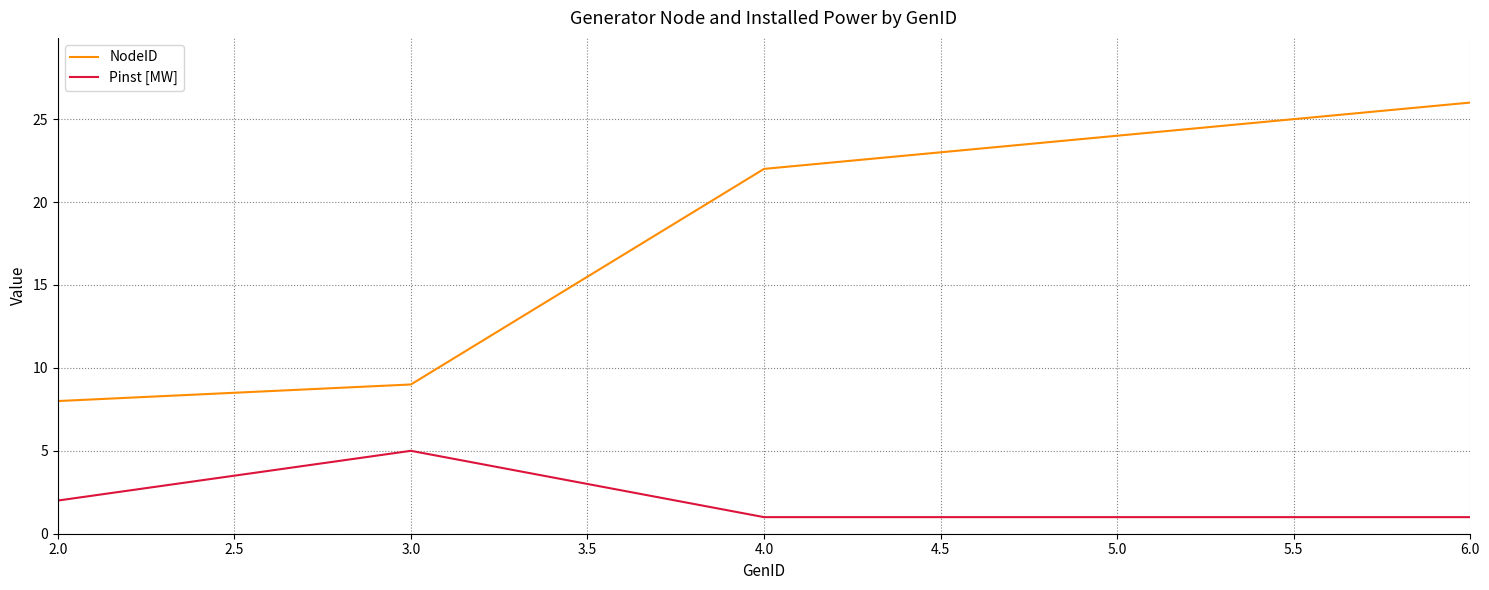

What are all the series names shown in the legend?

NodeID, Pinst [MW]